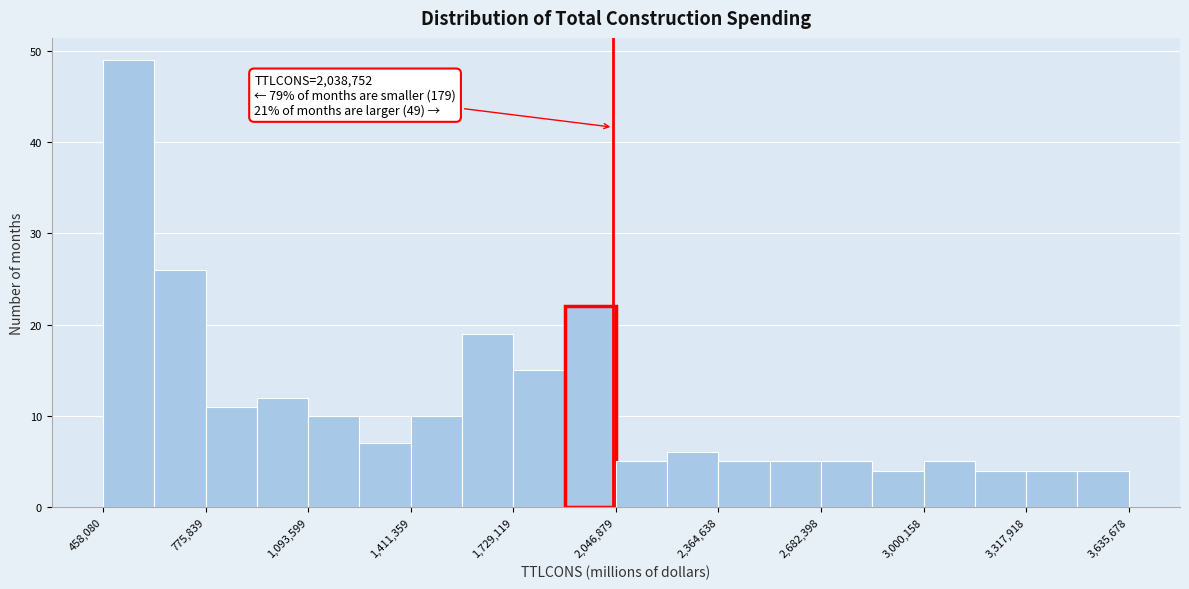

Read against the x-axis, roughly where is the centre of the tallest bar?

550000